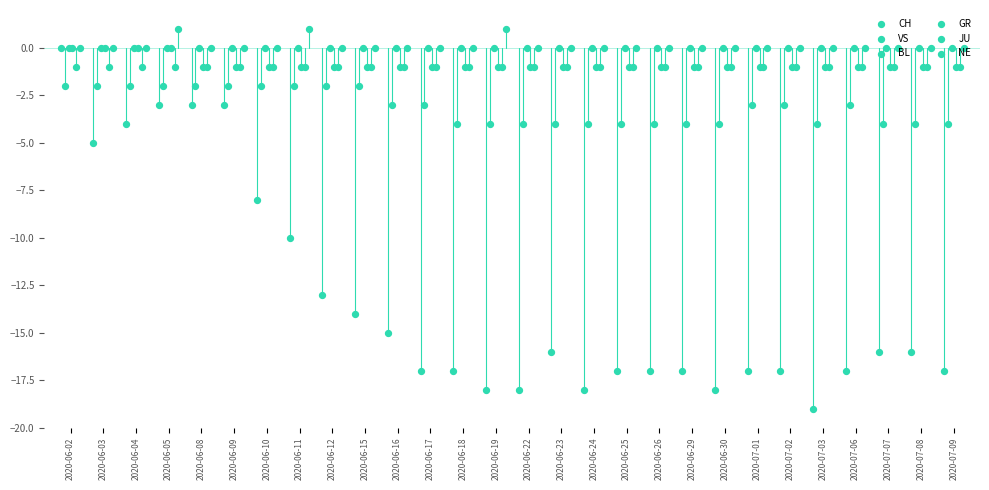

Which series reaches the minimum Y coordinate?

CH